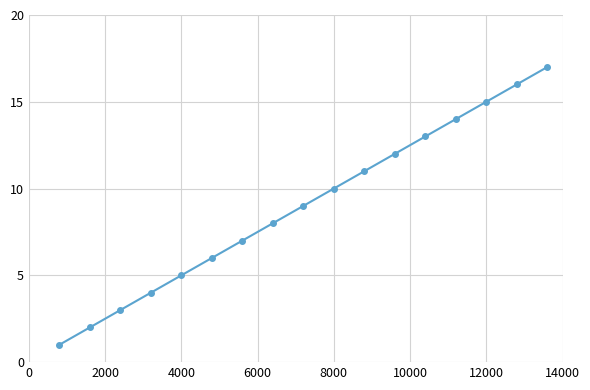

What is the maximum value shown in the chart?

17